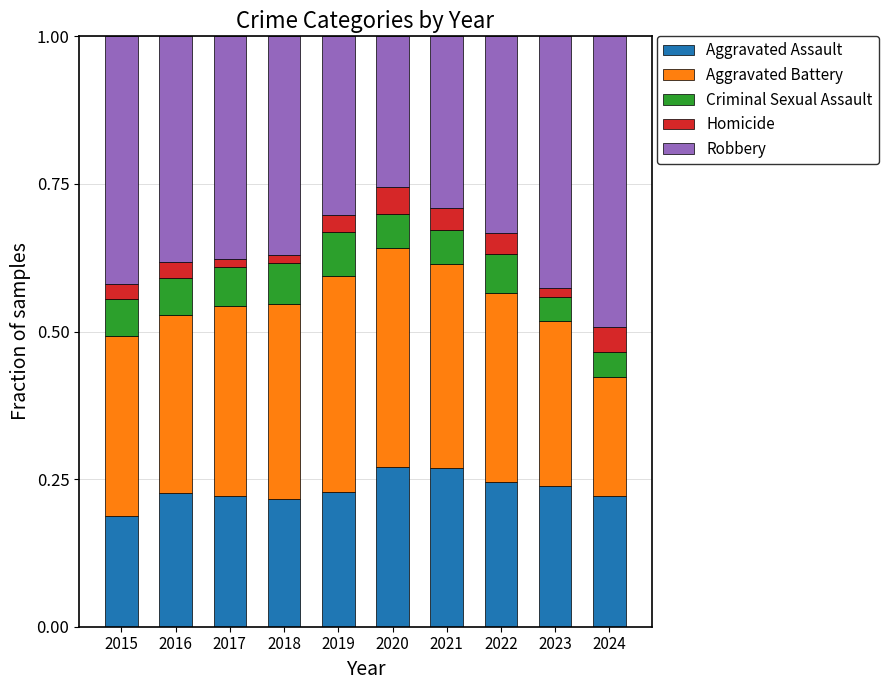

The value of Aggravated Assault at 2023 is 0.3. True or false?

False